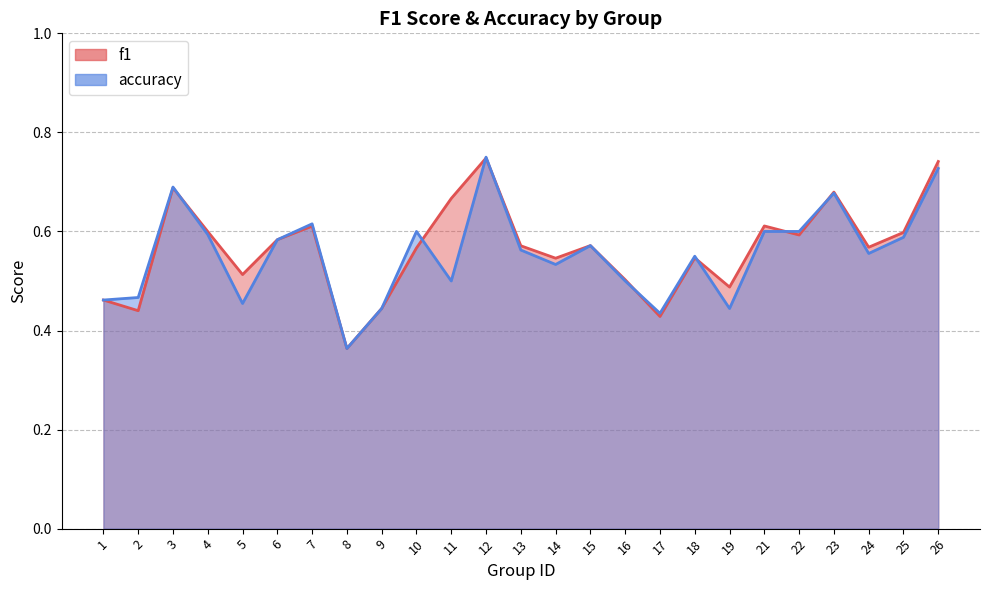

The value of accuracy at 21 is 0.9. True or false?

False